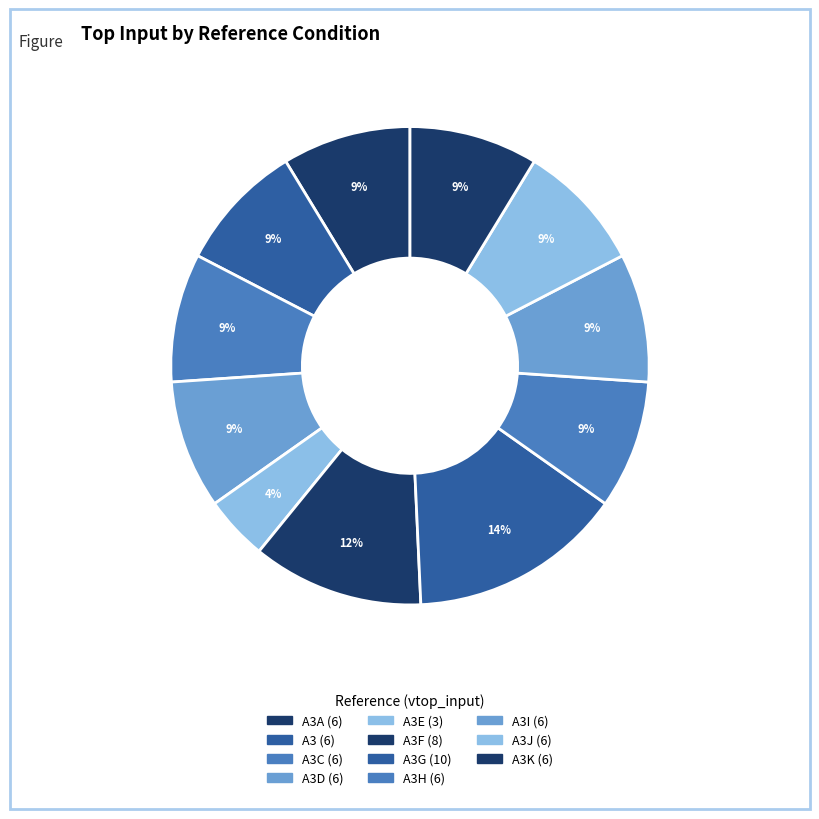

How many segments does this pie chart have?

11